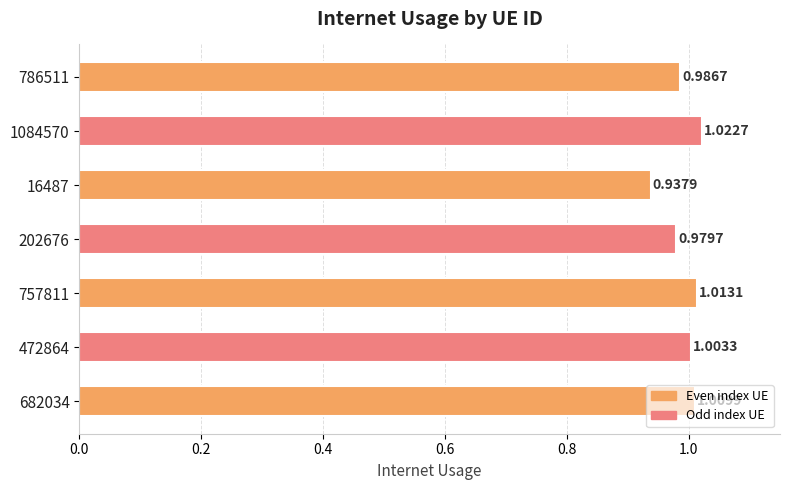

What is the sum of all values?

7.0